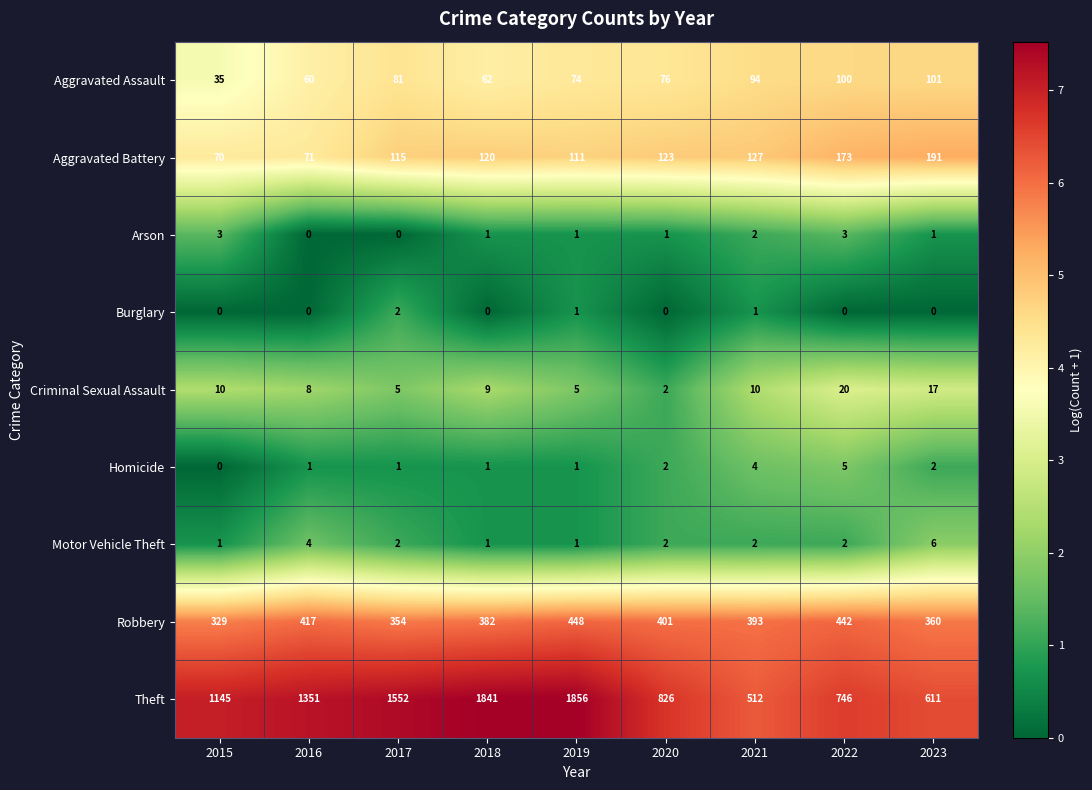

The Burglary series shows -1 at 2023. True or false?

False